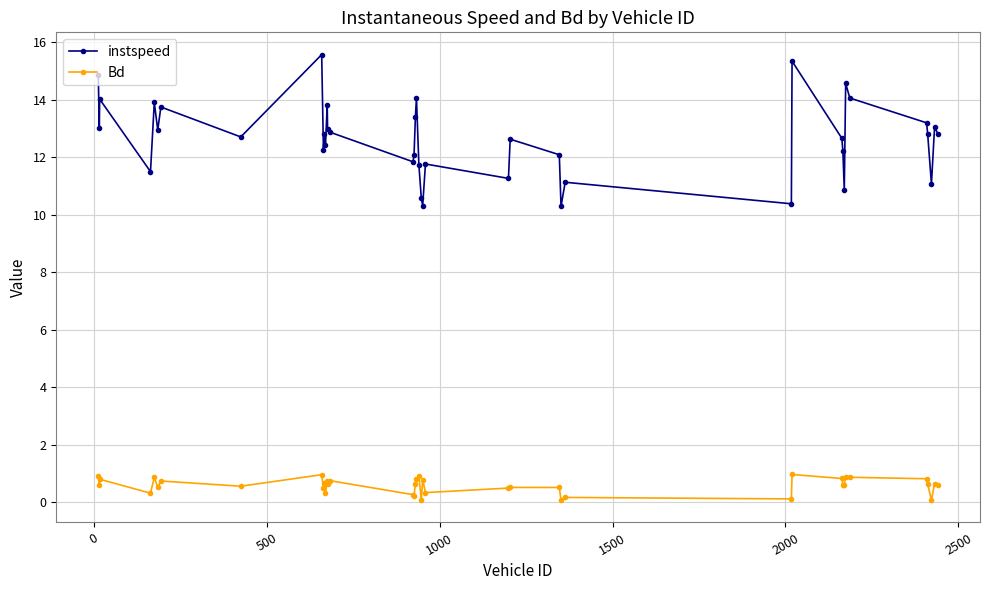

What is the sum of all Bd values?

23.5